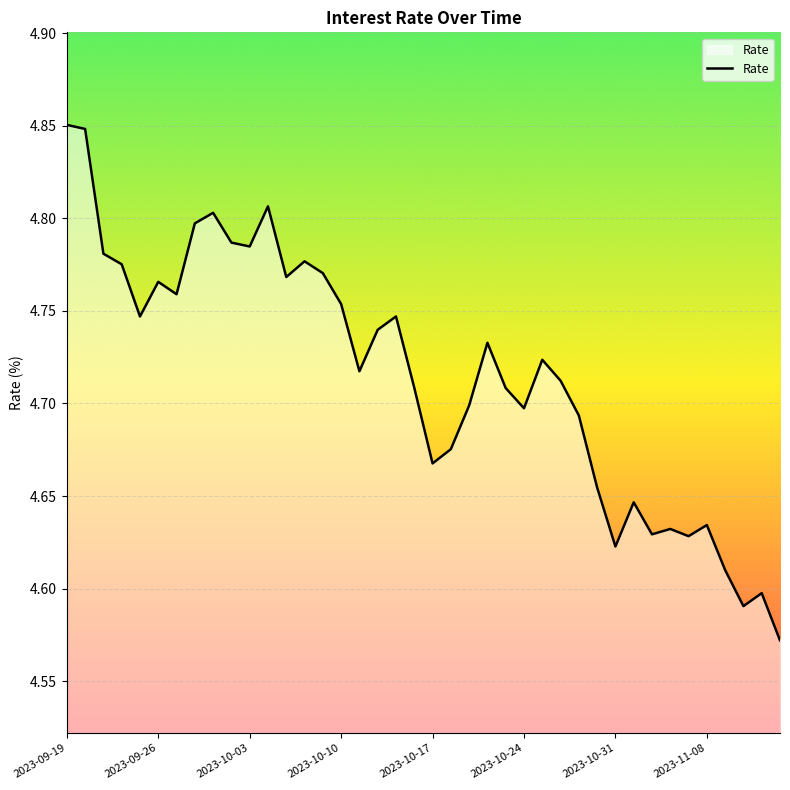

Between 2023-09-26 and 2023-10-10, which is larger?

2023-09-26